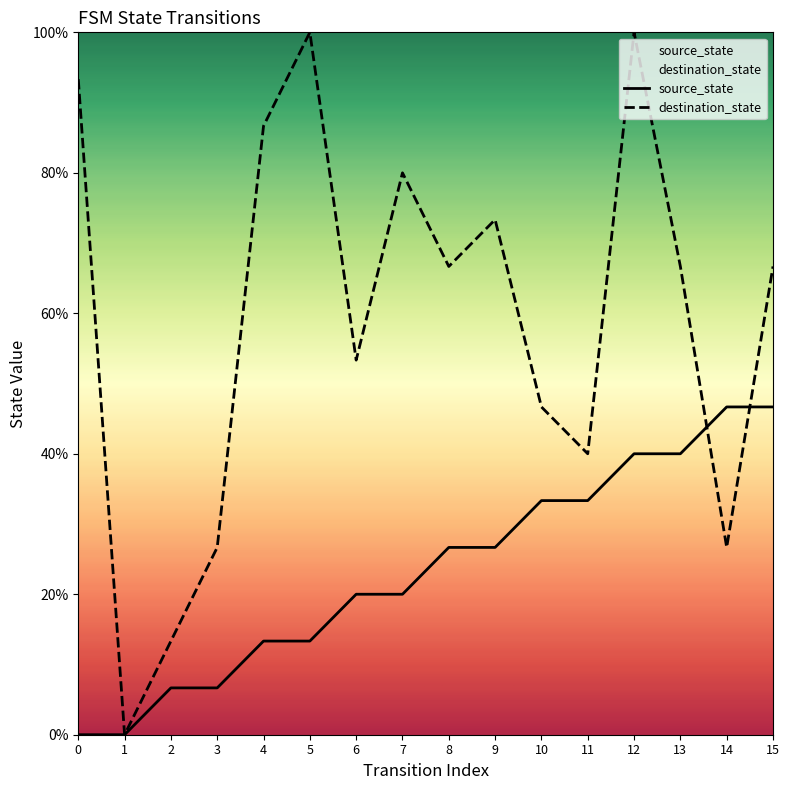

What are all the series names shown in the legend?

source_state, destination_state